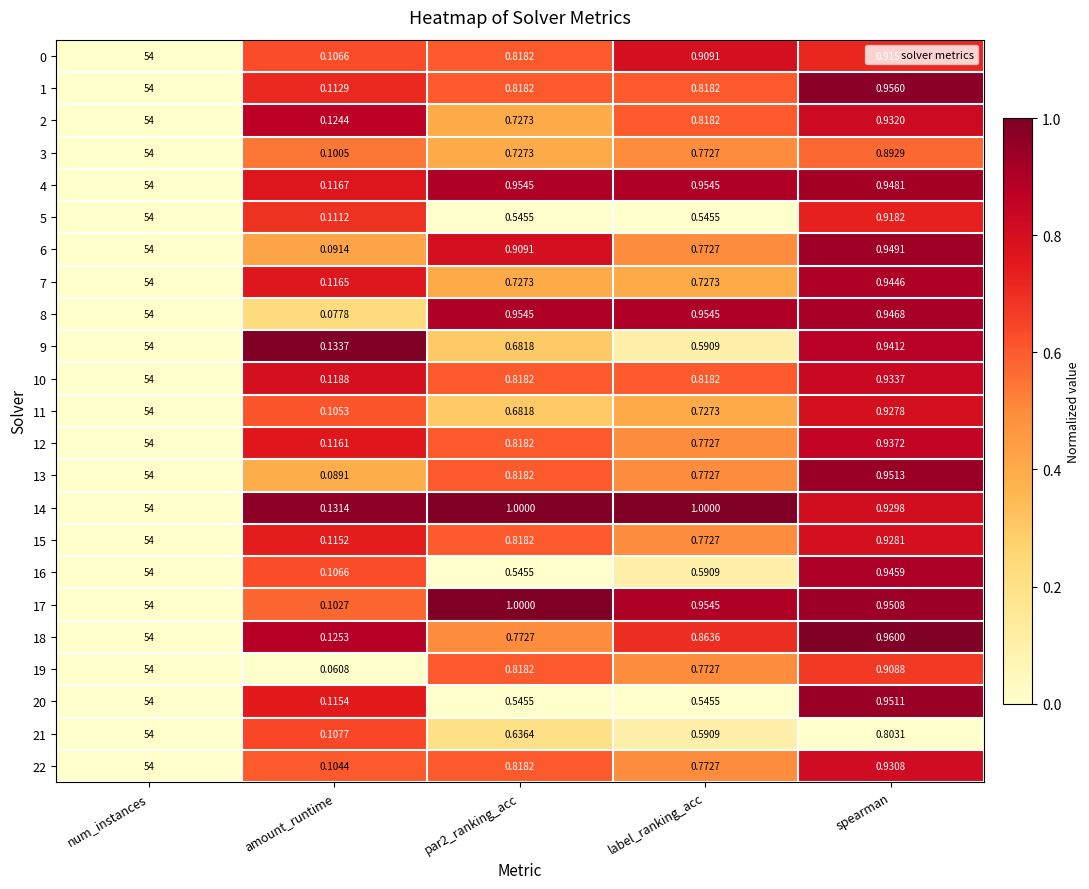

At which category does the chart reach its peak across all series?

num_instances